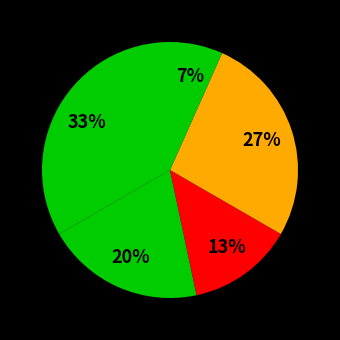

How many slices are in this pie chart?

5